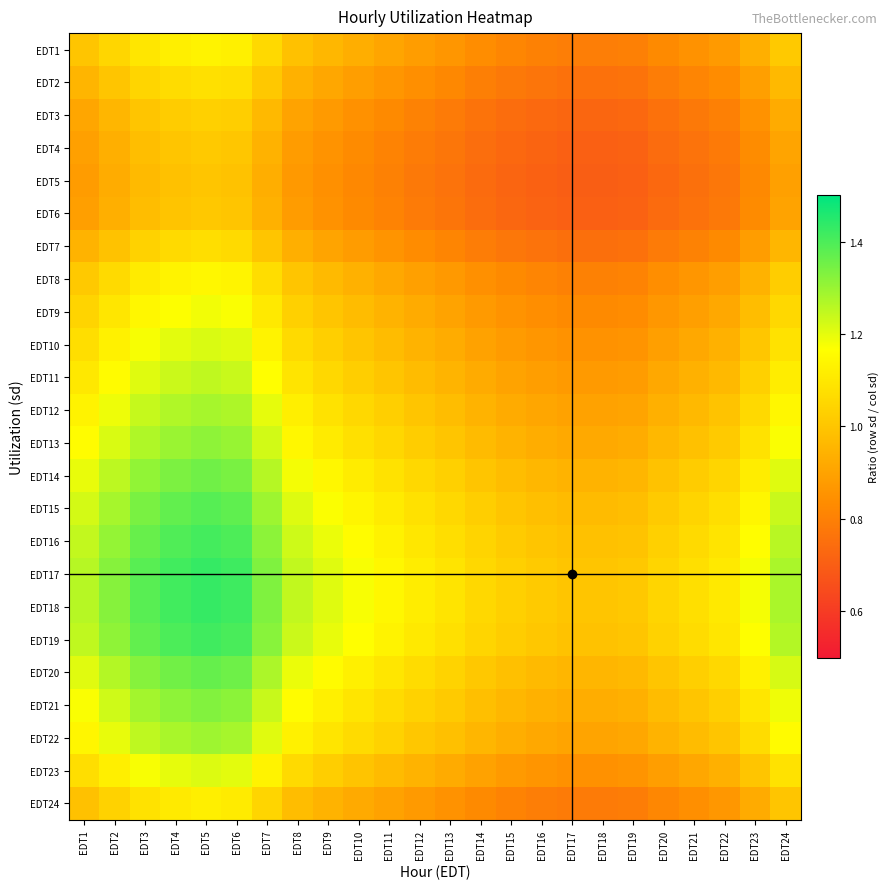

Reading left to right, what are all the values shown in this chart?

EDT1: EDT1=1.0	EDT2=1.0	EDT3=1.1	EDT4=1.1	EDT5=1.1	EDT6=1.1	EDT7=1.1	EDT8=1.0	EDT9=1.0	EDT10=0.9	EDT11=0.9	EDT12=0.9	EDT13=0.9	EDT14=0.8	EDT15=0.8	EDT16=0.8	EDT17=0.8	EDT18=0.8	EDT19=0.8	EDT20=0.8	EDT21=0.9	EDT22=0.9	EDT23=0.9	EDT24=1.0
EDT2: EDT1=1.0	EDT2=1.0	EDT3=1.0	EDT4=1.1	EDT5=1.1	EDT6=1.1	EDT7=1.0	EDT8=0.9	EDT9=0.9	EDT10=0.9	EDT11=0.9	EDT12=0.8	EDT13=0.8	EDT14=0.8	EDT15=0.8	EDT16=0.8	EDT17=0.8	EDT18=0.8	EDT19=0.8	EDT20=0.8	EDT21=0.8	EDT22=0.8	EDT23=0.9	EDT24=1.0
EDT3: EDT1=0.9	EDT2=1.0	EDT3=1.0	EDT4=1.0	EDT5=1.0	EDT6=1.0	EDT7=1.0	EDT8=0.9	EDT9=0.9	EDT10=0.8	EDT11=0.8	EDT12=0.8	EDT13=0.8	EDT14=0.8	EDT15=0.7	EDT16=0.7	EDT17=0.7	EDT18=0.7	EDT19=0.7	EDT20=0.8	EDT21=0.8	EDT22=0.8	EDT23=0.9	EDT24=0.9
EDT4: EDT1=0.9	EDT2=0.9	EDT3=1.0	EDT4=1.0	EDT5=1.0	EDT6=1.0	EDT7=0.9	EDT8=0.9	EDT9=0.9	EDT10=0.8	EDT11=0.8	EDT12=0.8	EDT13=0.8	EDT14=0.7	EDT15=0.7	EDT16=0.7	EDT17=0.7	EDT18=0.7	EDT19=0.7	EDT20=0.7	EDT21=0.8	EDT22=0.8	EDT23=0.8	EDT24=0.9
EDT5: EDT1=0.9	EDT2=0.9	EDT3=1.0	EDT4=1.0	EDT5=1.0	EDT6=1.0	EDT7=0.9	EDT8=0.9	EDT9=0.8	EDT10=0.8	EDT11=0.8	EDT12=0.8	EDT13=0.8	EDT14=0.7	EDT15=0.7	EDT16=0.7	EDT17=0.7	EDT18=0.7	EDT19=0.7	EDT20=0.7	EDT21=0.8	EDT22=0.8	EDT23=0.8	EDT24=0.9
EDT6: EDT1=0.9	EDT2=0.9	EDT3=1.0	EDT4=1.0	EDT5=1.0	EDT6=1.0	EDT7=0.9	EDT8=0.9	EDT9=0.9	EDT10=0.8	EDT11=0.8	EDT12=0.8	EDT13=0.8	EDT14=0.7	EDT15=0.7	EDT16=0.7	EDT17=0.7	EDT18=0.7	EDT19=0.7	EDT20=0.7	EDT21=0.8	EDT22=0.8	EDT23=0.8	EDT24=0.9
EDT7: EDT1=0.9	EDT2=1.0	EDT3=1.0	EDT4=1.1	EDT5=1.1	EDT6=1.1	EDT7=1.0	EDT8=0.9	EDT9=0.9	EDT10=0.9	EDT11=0.9	EDT12=0.8	EDT13=0.8	EDT14=0.8	EDT15=0.8	EDT16=0.8	EDT17=0.8	EDT18=0.8	EDT19=0.8	EDT20=0.8	EDT21=0.8	EDT22=0.8	EDT23=0.9	EDT24=1.0
EDT8: EDT1=1.0	EDT2=1.1	EDT3=1.1	EDT4=1.1	EDT5=1.1	EDT6=1.1	EDT7=1.1	EDT8=1.0	EDT9=1.0	EDT10=0.9	EDT11=0.9	EDT12=0.9	EDT13=0.9	EDT14=0.8	EDT15=0.8	EDT16=0.8	EDT17=0.8	EDT18=0.8	EDT19=0.8	EDT20=0.8	EDT21=0.9	EDT22=0.9	EDT23=0.9	EDT24=1.0
EDT9: EDT1=1.0	EDT2=1.1	EDT3=1.1	EDT4=1.2	EDT5=1.2	EDT6=1.2	EDT7=1.1	EDT8=1.0	EDT9=1.0	EDT10=1.0	EDT11=0.9	EDT12=0.9	EDT13=0.9	EDT14=0.9	EDT15=0.9	EDT16=0.8	EDT17=0.8	EDT18=0.8	EDT19=0.8	EDT20=0.9	EDT21=0.9	EDT22=0.9	EDT23=1.0	EDT24=1.1
EDT10: EDT1=1.1	EDT2=1.1	EDT3=1.2	EDT4=1.2	EDT5=1.2	EDT6=1.2	EDT7=1.1	EDT8=1.1	EDT9=1.0	EDT10=1.0	EDT11=1.0	EDT12=0.9	EDT13=0.9	EDT14=0.9	EDT15=0.9	EDT16=0.9	EDT17=0.9	EDT18=0.9	EDT19=0.9	EDT20=0.9	EDT21=0.9	EDT22=0.9	EDT23=1.0	EDT24=1.1
EDT11: EDT1=1.1	EDT2=1.2	EDT3=1.2	EDT4=1.2	EDT5=1.2	EDT6=1.2	EDT7=1.2	EDT8=1.1	EDT9=1.1	EDT10=1.0	EDT11=1.0	EDT12=1.0	EDT13=1.0	EDT14=0.9	EDT15=0.9	EDT16=0.9	EDT17=0.9	EDT18=0.9	EDT19=0.9	EDT20=0.9	EDT21=0.9	EDT22=1.0	EDT23=1.0	EDT24=1.1
EDT12: EDT1=1.1	EDT2=1.2	EDT3=1.2	EDT4=1.3	EDT5=1.3	EDT6=1.3	EDT7=1.2	EDT8=1.1	EDT9=1.1	EDT10=1.1	EDT11=1.0	EDT12=1.0	EDT13=1.0	EDT14=0.9	EDT15=0.9	EDT16=0.9	EDT17=0.9	EDT18=0.9	EDT19=0.9	EDT20=0.9	EDT21=1.0	EDT22=1.0	EDT23=1.1	EDT24=1.1
EDT13: EDT1=1.2	EDT2=1.2	EDT3=1.3	EDT4=1.3	EDT5=1.3	EDT6=1.3	EDT7=1.2	EDT8=1.1	EDT9=1.1	EDT10=1.1	EDT11=1.1	EDT12=1.0	EDT13=1.0	EDT14=1.0	EDT15=0.9	EDT16=0.9	EDT17=0.9	EDT18=0.9	EDT19=0.9	EDT20=1.0	EDT21=1.0	EDT22=1.0	EDT23=1.1	EDT24=1.2
EDT14: EDT1=1.2	EDT2=1.3	EDT3=1.3	EDT4=1.3	EDT5=1.4	EDT6=1.3	EDT7=1.3	EDT8=1.2	EDT9=1.1	EDT10=1.1	EDT11=1.1	EDT12=1.1	EDT13=1.0	EDT14=1.0	EDT15=1.0	EDT16=1.0	EDT17=0.9	EDT18=0.9	EDT19=1.0	EDT20=1.0	EDT21=1.0	EDT22=1.0	EDT23=1.1	EDT24=1.2
EDT15: EDT1=1.2	EDT2=1.3	EDT3=1.3	EDT4=1.4	EDT5=1.4	EDT6=1.4	EDT7=1.3	EDT8=1.2	EDT9=1.2	EDT10=1.1	EDT11=1.1	EDT12=1.1	EDT13=1.1	EDT14=1.0	EDT15=1.0	EDT16=1.0	EDT17=1.0	EDT18=1.0	EDT19=1.0	EDT20=1.0	EDT21=1.0	EDT22=1.1	EDT23=1.1	EDT24=1.2
EDT16: EDT1=1.2	EDT2=1.3	EDT3=1.4	EDT4=1.4	EDT5=1.4	EDT6=1.4	EDT7=1.3	EDT8=1.2	EDT9=1.2	EDT10=1.2	EDT11=1.1	EDT12=1.1	EDT13=1.1	EDT14=1.0	EDT15=1.0	EDT16=1.0	EDT17=1.0	EDT18=1.0	EDT19=1.0	EDT20=1.0	EDT21=1.1	EDT22=1.1	EDT23=1.2	EDT24=1.3
EDT17: EDT1=1.3	EDT2=1.3	EDT3=1.4	EDT4=1.4	EDT5=1.4	EDT6=1.4	EDT7=1.3	EDT8=1.2	EDT9=1.2	EDT10=1.2	EDT11=1.1	EDT12=1.1	EDT13=1.1	EDT14=1.1	EDT15=1.0	EDT16=1.0	EDT17=1.0	EDT18=1.0	EDT19=1.0	EDT20=1.0	EDT21=1.1	EDT22=1.1	EDT23=1.2	EDT24=1.3
EDT18: EDT1=1.3	EDT2=1.3	EDT3=1.4	EDT4=1.4	EDT5=1.4	EDT6=1.4	EDT7=1.3	EDT8=1.2	EDT9=1.2	EDT10=1.2	EDT11=1.1	EDT12=1.1	EDT13=1.1	EDT14=1.1	EDT15=1.0	EDT16=1.0	EDT17=1.0	EDT18=1.0	EDT19=1.0	EDT20=1.0	EDT21=1.1	EDT22=1.1	EDT23=1.2	EDT24=1.3
EDT19: EDT1=1.2	EDT2=1.3	EDT3=1.4	EDT4=1.4	EDT5=1.4	EDT6=1.4	EDT7=1.3	EDT8=1.2	EDT9=1.2	EDT10=1.2	EDT11=1.1	EDT12=1.1	EDT13=1.1	EDT14=1.0	EDT15=1.0	EDT16=1.0	EDT17=1.0	EDT18=1.0	EDT19=1.0	EDT20=1.0	EDT21=1.1	EDT22=1.1	EDT23=1.2	EDT24=1.3
EDT20: EDT1=1.2	EDT2=1.3	EDT3=1.3	EDT4=1.4	EDT5=1.4	EDT6=1.4	EDT7=1.3	EDT8=1.2	EDT9=1.2	EDT10=1.1	EDT11=1.1	EDT12=1.1	EDT13=1.0	EDT14=1.0	EDT15=1.0	EDT16=1.0	EDT17=1.0	EDT18=1.0	EDT19=1.0	EDT20=1.0	EDT21=1.0	EDT22=1.1	EDT23=1.1	EDT24=1.2
EDT21: EDT1=1.2	EDT2=1.2	EDT3=1.3	EDT4=1.3	EDT5=1.3	EDT6=1.3	EDT7=1.2	EDT8=1.2	EDT9=1.1	EDT10=1.1	EDT11=1.1	EDT12=1.0	EDT13=1.0	EDT14=1.0	EDT15=1.0	EDT16=0.9	EDT17=0.9	EDT18=0.9	EDT19=0.9	EDT20=1.0	EDT21=1.0	EDT22=1.0	EDT23=1.1	EDT24=1.2
EDT22: EDT1=1.1	EDT2=1.2	EDT3=1.3	EDT4=1.3	EDT5=1.3	EDT6=1.3	EDT7=1.2	EDT8=1.1	EDT9=1.1	EDT10=1.1	EDT11=1.0	EDT12=1.0	EDT13=1.0	EDT14=1.0	EDT15=0.9	EDT16=0.9	EDT17=0.9	EDT18=0.9	EDT19=0.9	EDT20=0.9	EDT21=1.0	EDT22=1.0	EDT23=1.1	EDT24=1.2
EDT23: EDT1=1.1	EDT2=1.1	EDT3=1.2	EDT4=1.2	EDT5=1.2	EDT6=1.2	EDT7=1.1	EDT8=1.1	EDT9=1.0	EDT10=1.0	EDT11=1.0	EDT12=0.9	EDT13=0.9	EDT14=0.9	EDT15=0.9	EDT16=0.9	EDT17=0.8	EDT18=0.8	EDT19=0.9	EDT20=0.9	EDT21=0.9	EDT22=0.9	EDT23=1.0	EDT24=1.1
EDT24: EDT1=1.0	EDT2=1.0	EDT3=1.1	EDT4=1.1	EDT5=1.1	EDT6=1.1	EDT7=1.0	EDT8=1.0	EDT9=0.9	EDT10=0.9	EDT11=0.9	EDT12=0.9	EDT13=0.9	EDT14=0.8	EDT15=0.8	EDT16=0.8	EDT17=0.8	EDT18=0.8	EDT19=0.8	EDT20=0.8	EDT21=0.8	EDT22=0.9	EDT23=0.9	EDT24=1.0